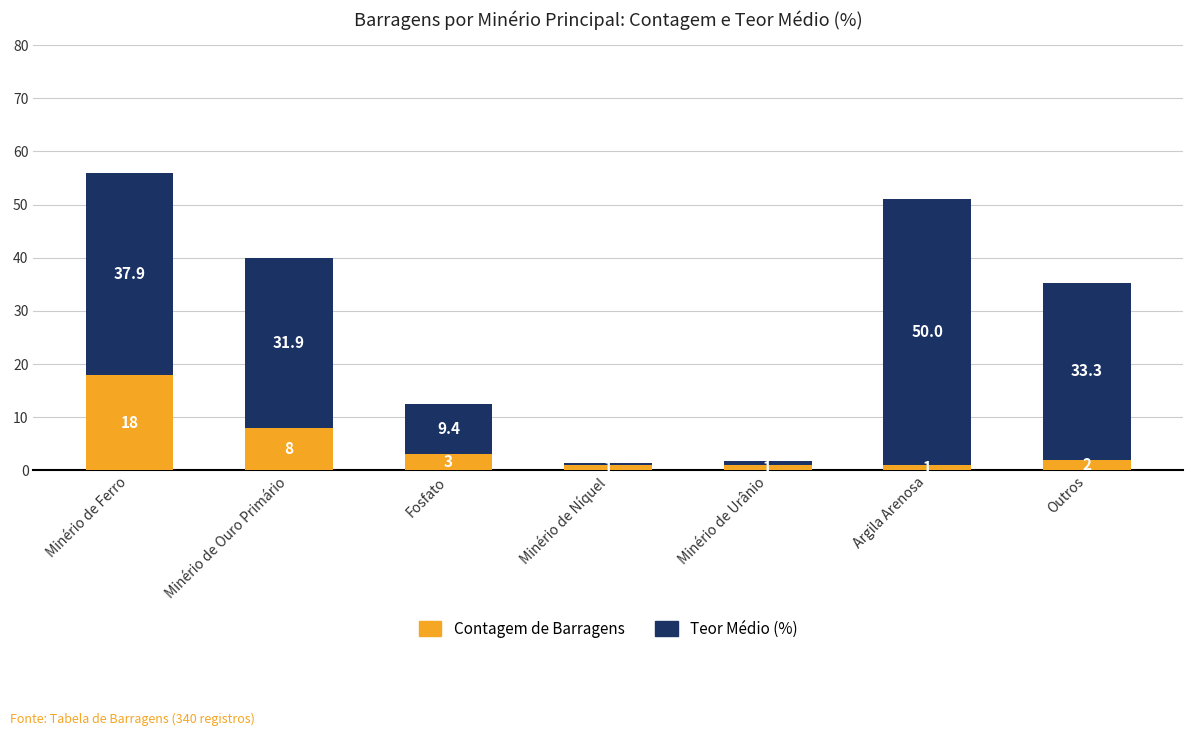

What are all the series names shown in the legend?

Contagem de Barragens, Teor Médio (%)